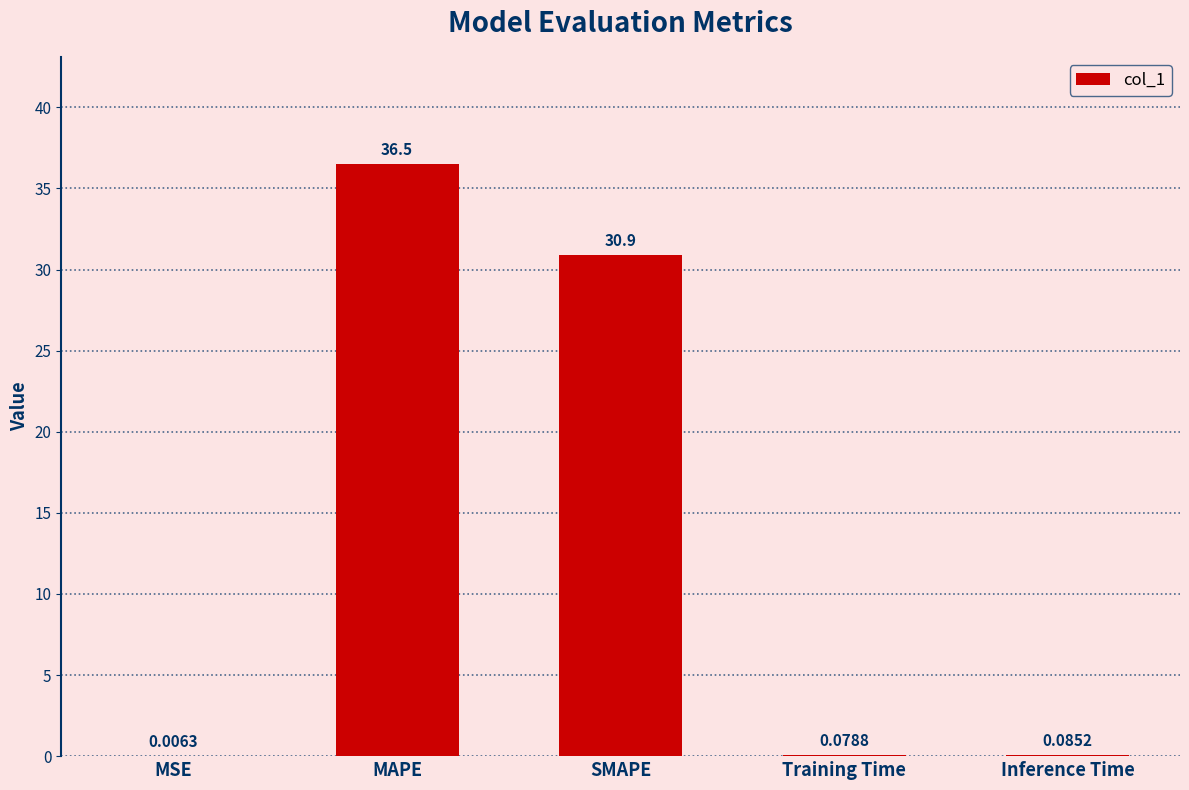

What is the sum of the values at MAPE and SMAPE?

67.4